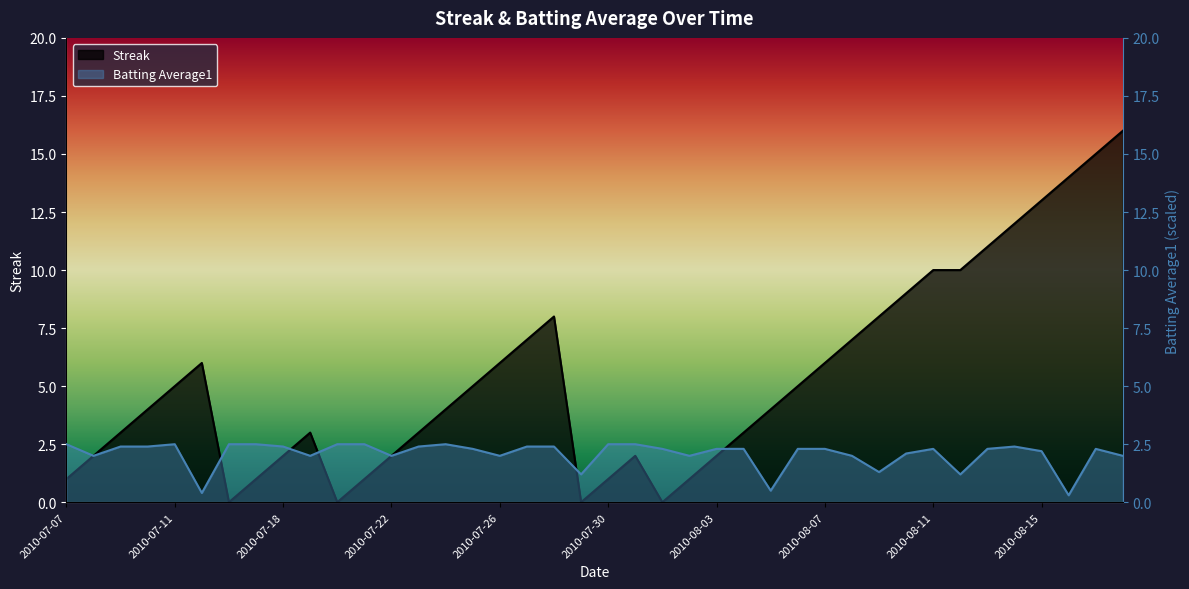

Does the chart have visible grid lines?

No